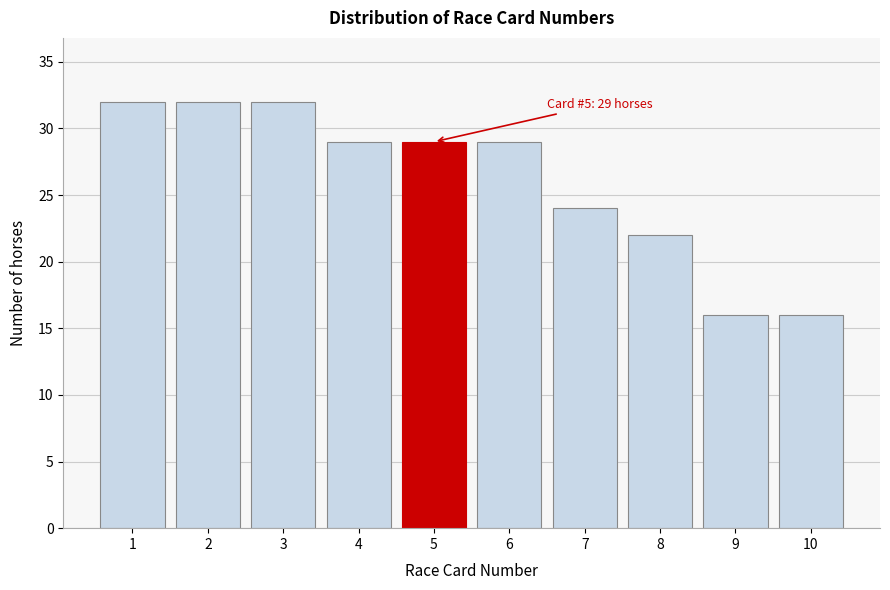

Reading right to left, what are all the values shown in this chart?

10=16	9=16	8=22	7=24	6=29	5=29	4=29	3=32	2=32	1=32